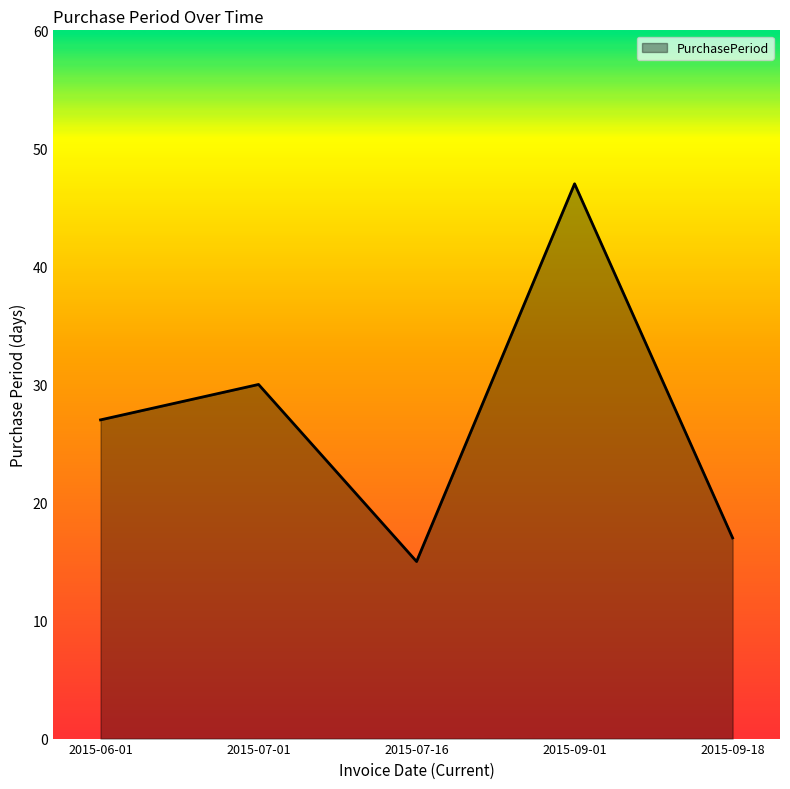

At which category does the chart reach its peak across all series?

2015-09-01